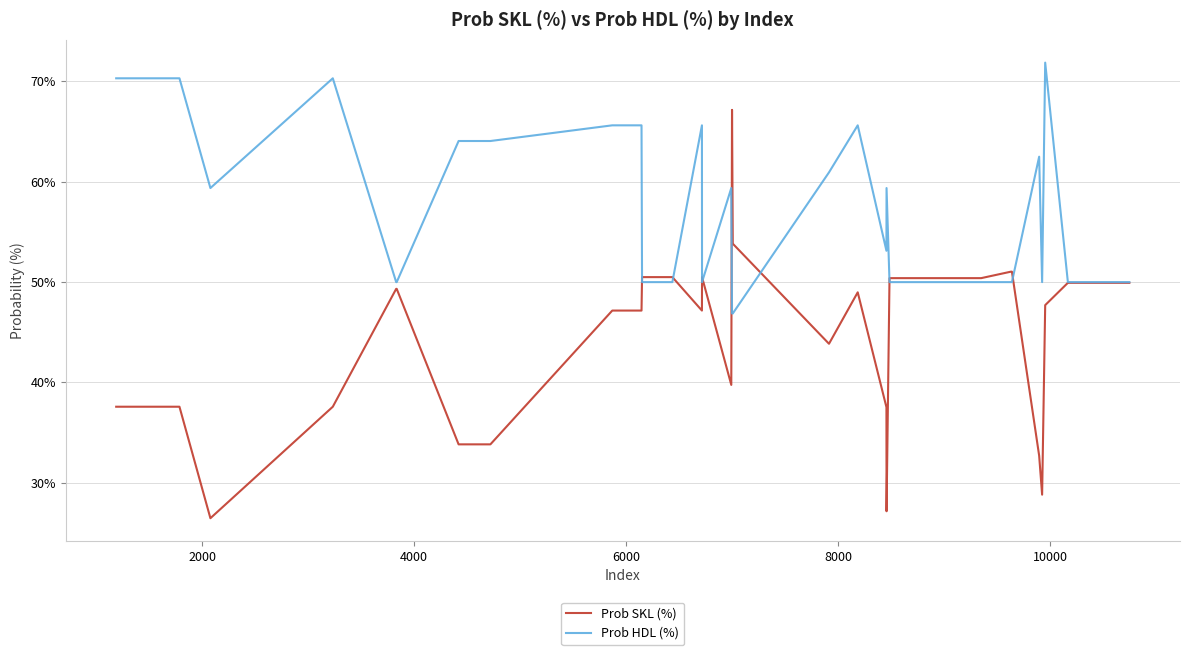

What is the difference between the maximum and minimum values in the Prob SKL (%) series?

40.7